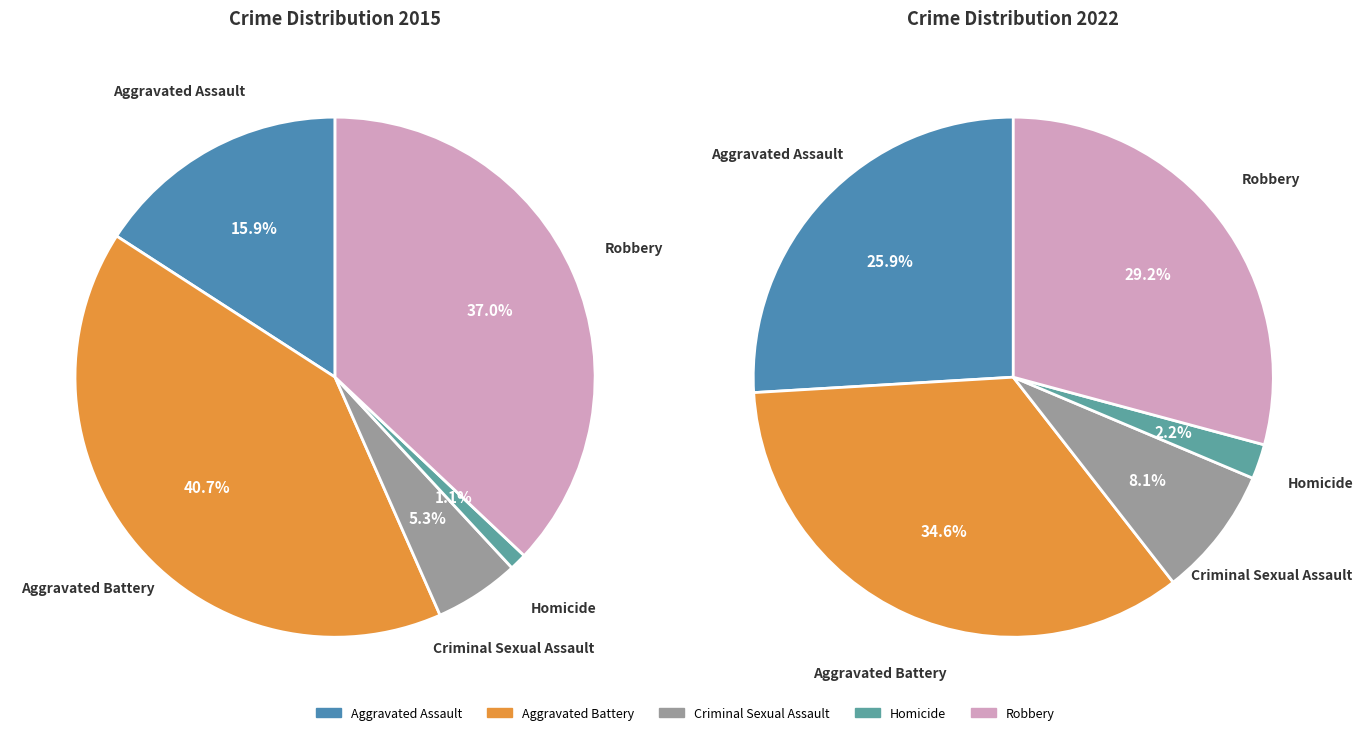

Count the number of slices in the pie.

5